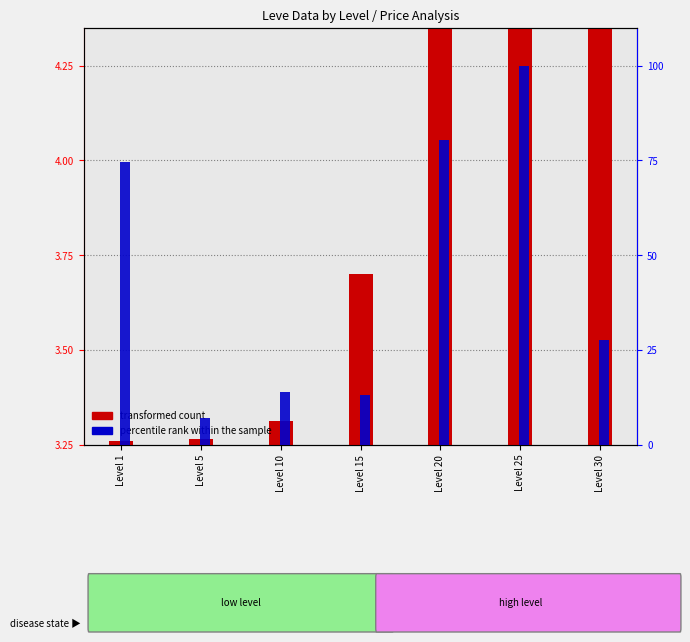

How many data points in percentile rank within the sample are above 27?

4